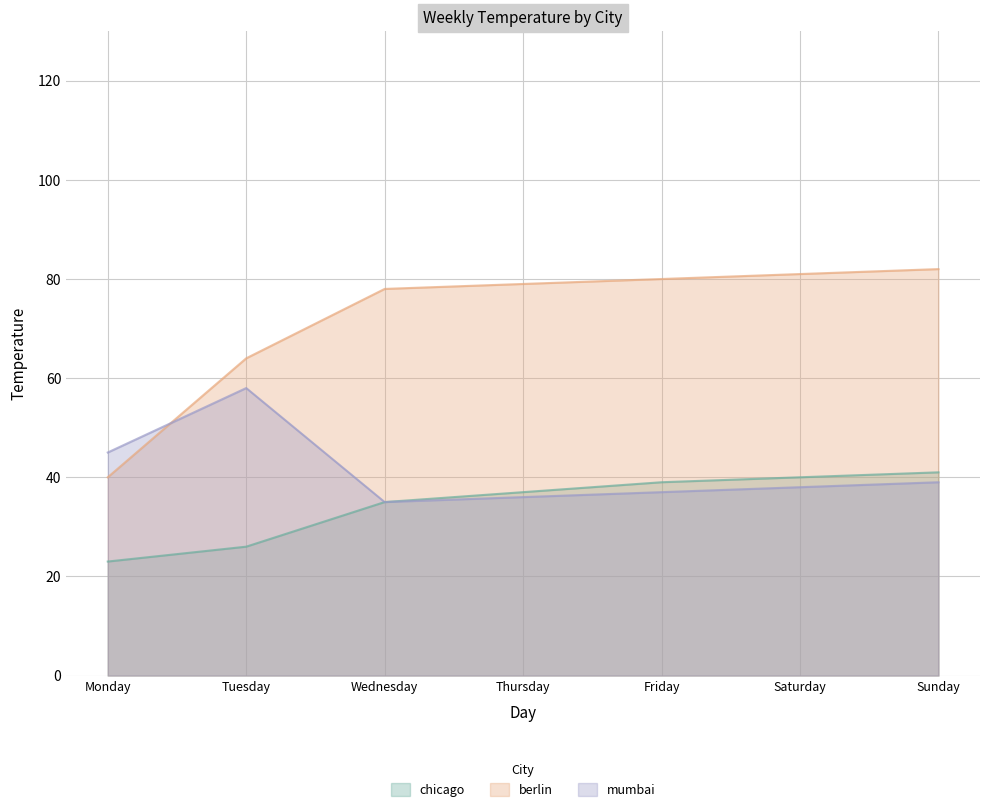

Count the number of categories in the chart.

7